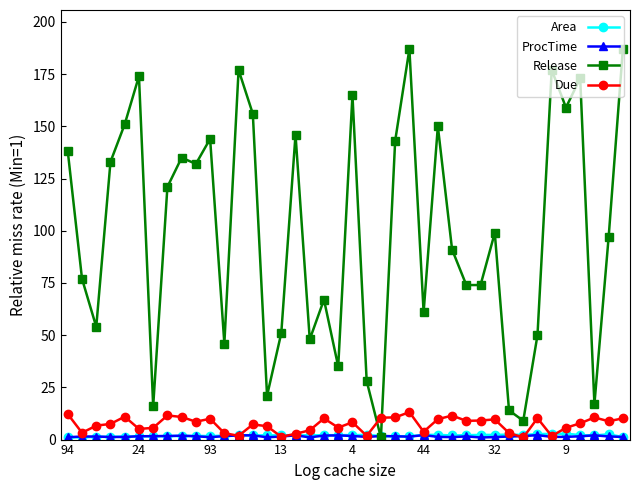

True or false: Release has more than 1 interior local peaks.

True